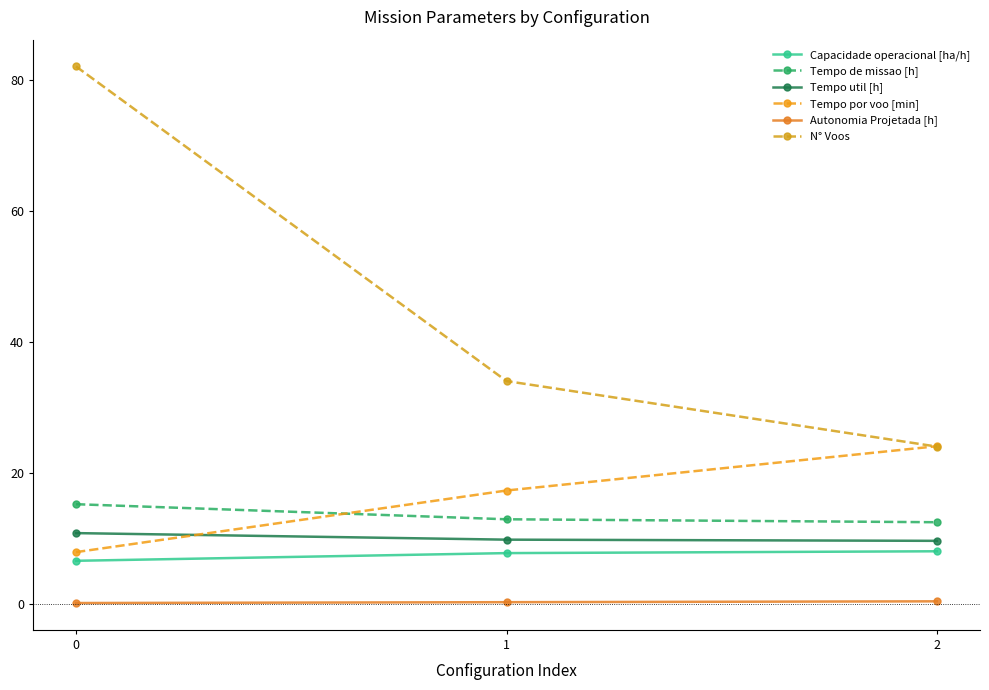

What is the value of the Tempo util [h] point at the 1st from the left?

10.8